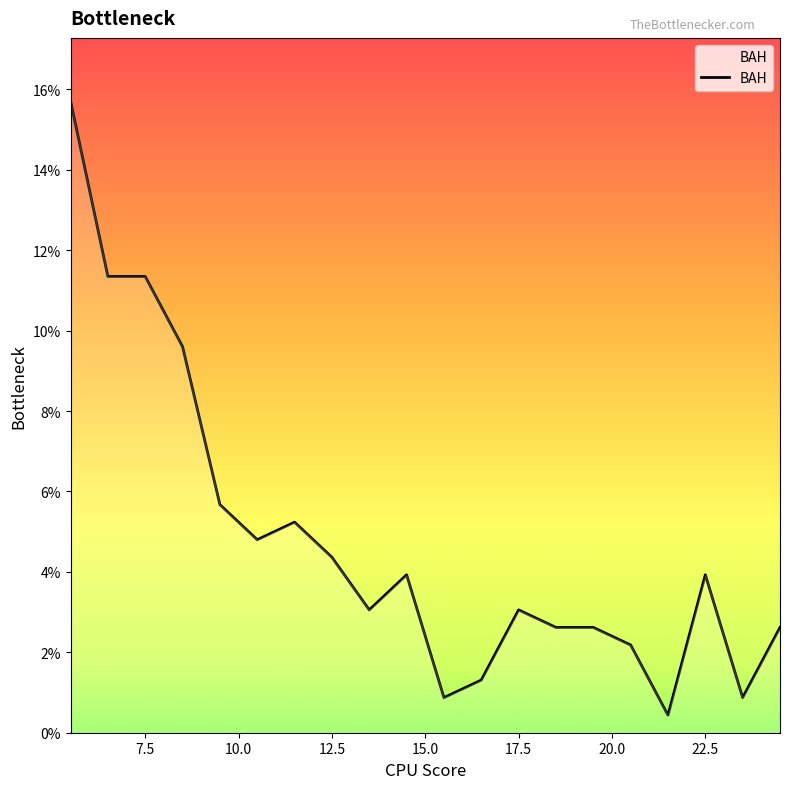

What is the minimum value shown in the chart?

0.4